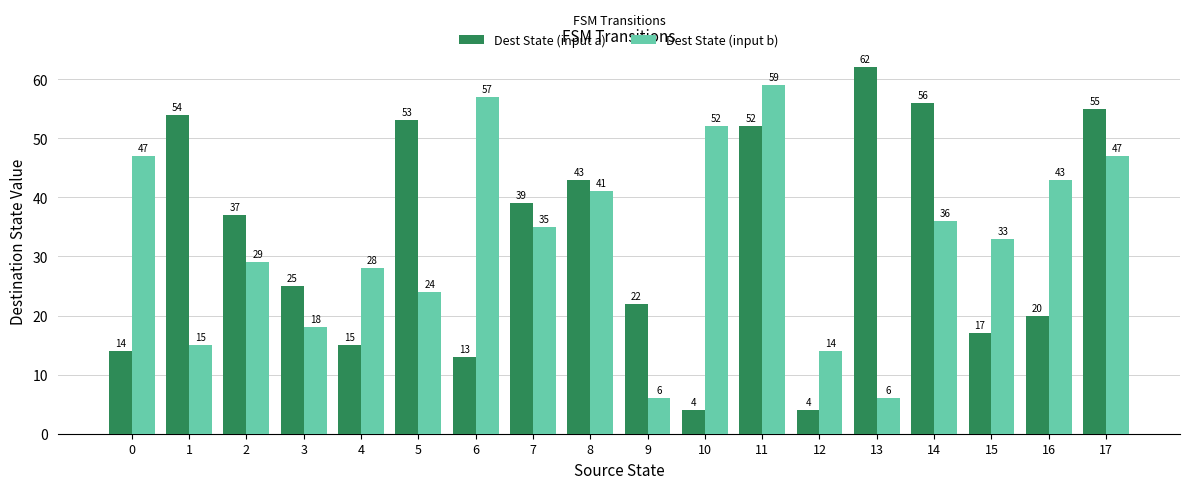

Does the chart contain any negative values?

No